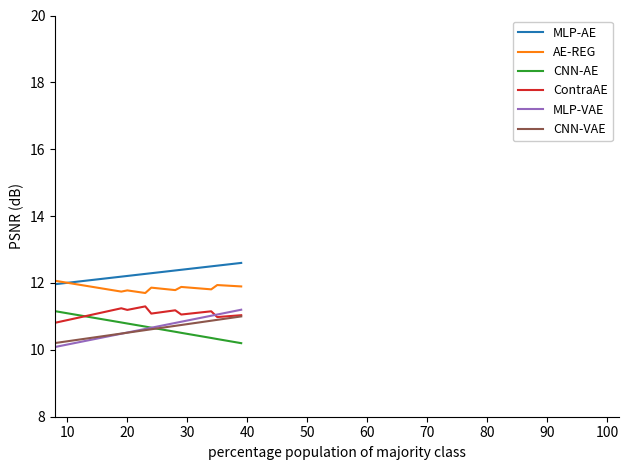

List the series in order of their peak value, lowest first.

CNN-VAE, MLP-VAE, ContraAE, CNN-AE, AE-REG, MLP-AE